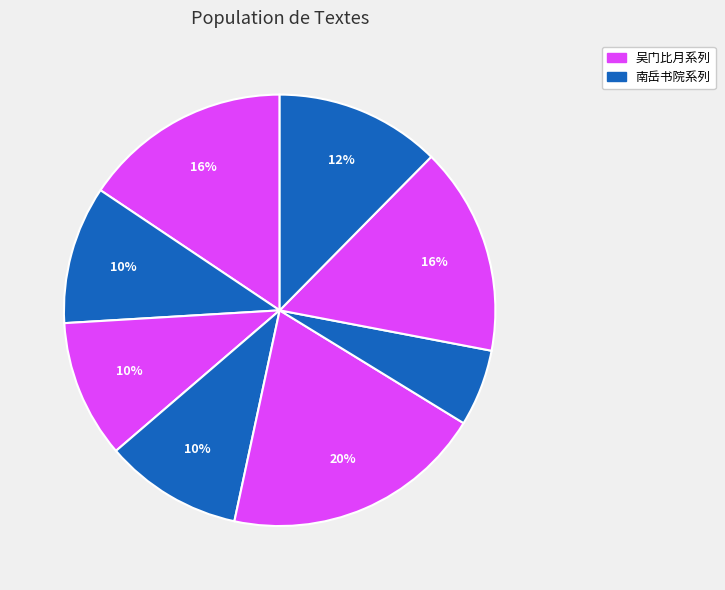

Count the number of slices in the pie.

8